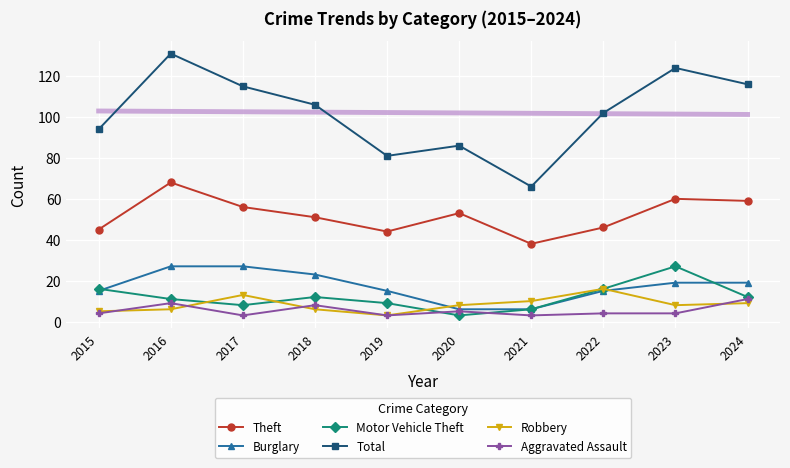

List the series in order of their peak value, lowest first.

Aggravated Assault, Robbery, Burglary, Motor Vehicle Theft, Theft, Total